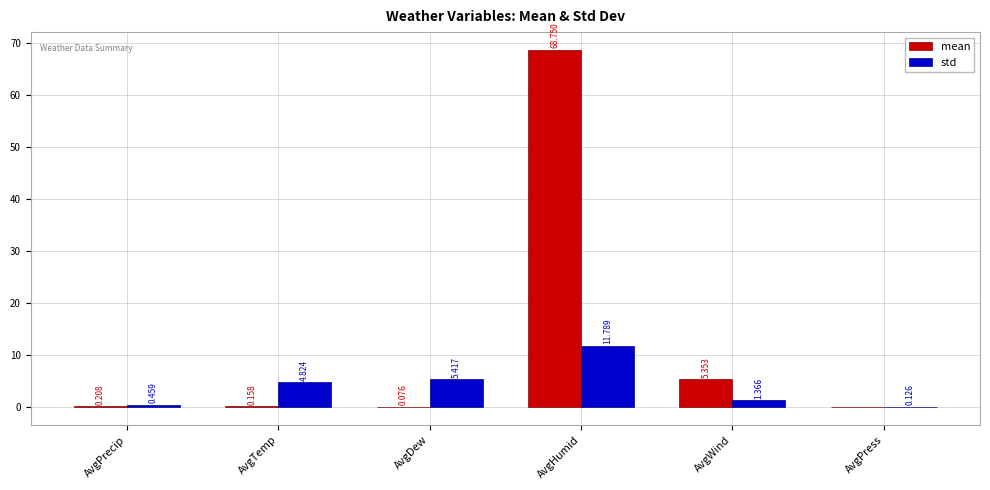

What is the maximum value shown in the chart?

68.8